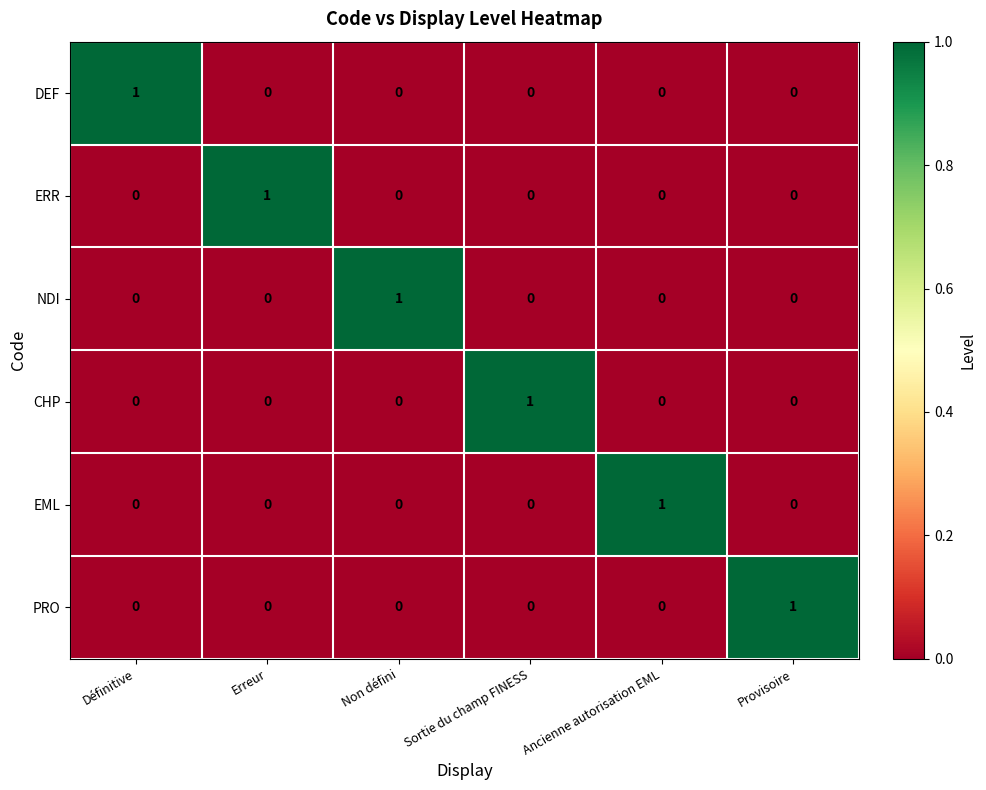

True or false: PRO has a value of -1 at Erreur.

False